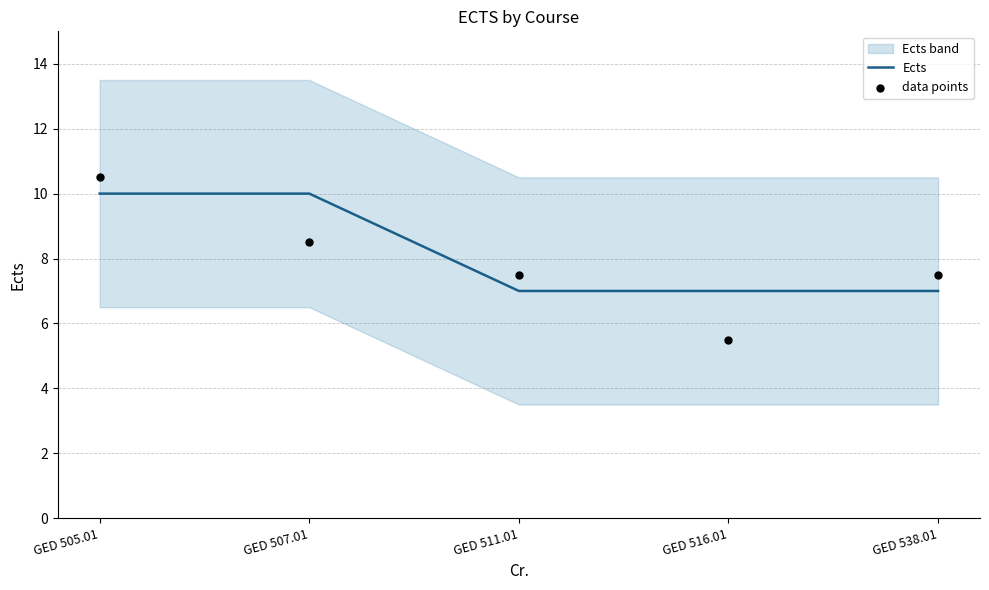

Which series has the largest total across all categories?

Ects